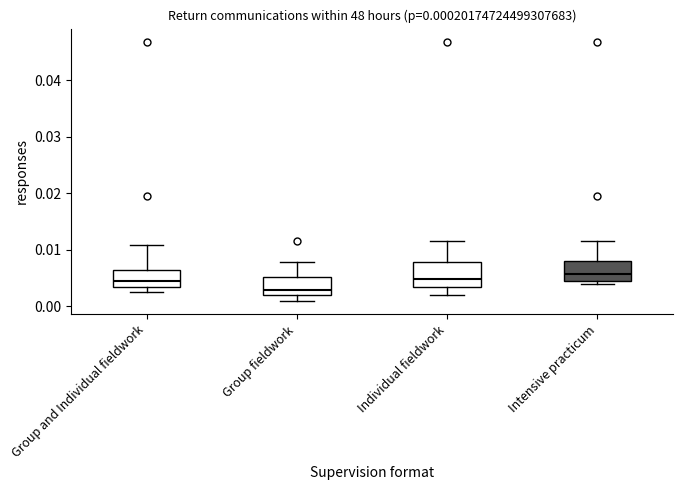

Which box's median line is the lowest?

Group fieldwork